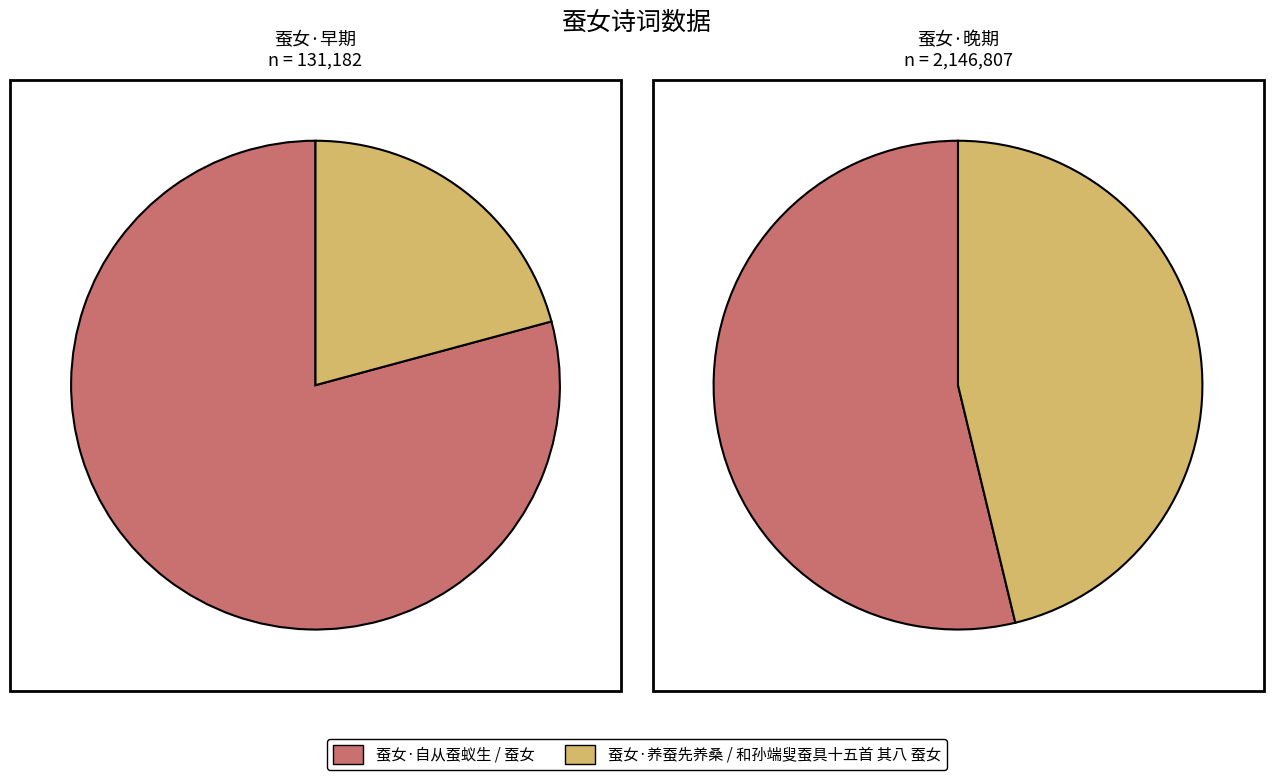

What is the majority slice?

蚕女